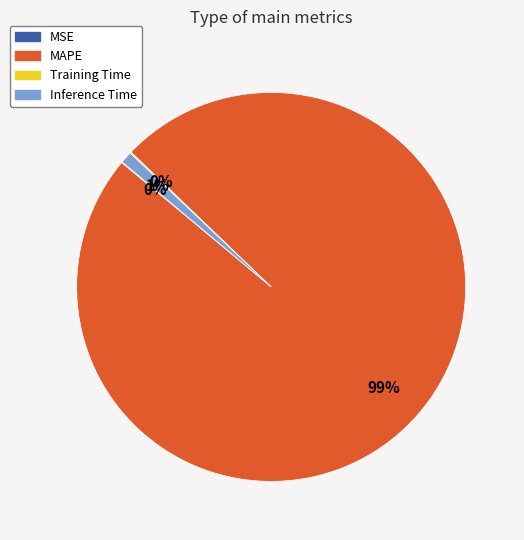

Does any single category account for the majority?

Yes